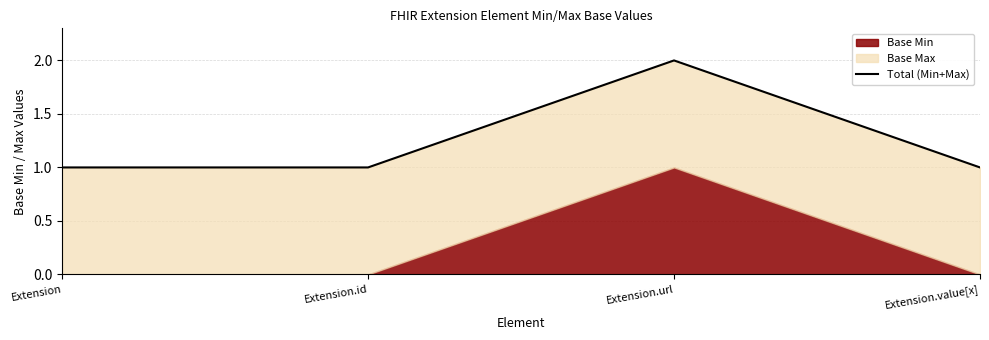

What is the difference between the maximum and second lowest values?

1